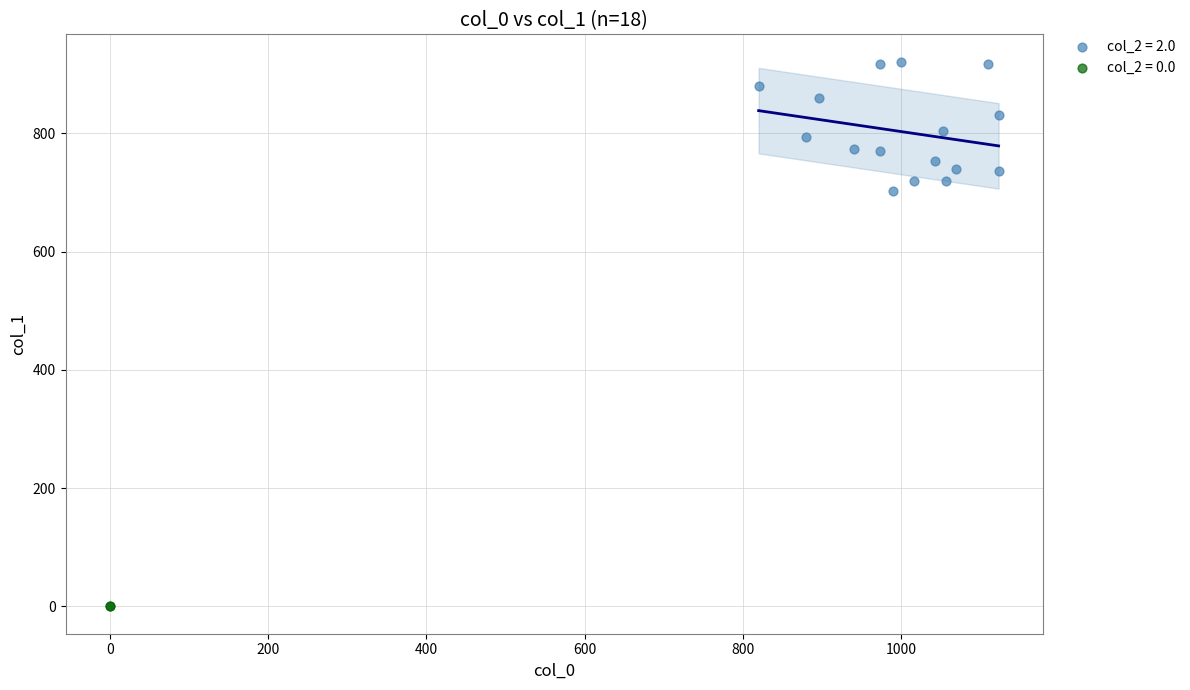

What are all the series names shown in the legend?

col_2 = 2.0, col_2 = 0.0